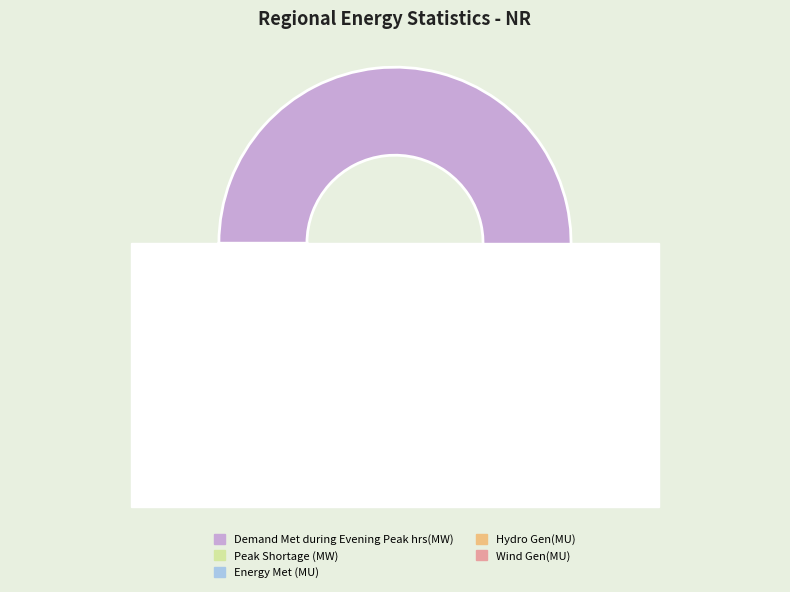

To the nearest percent, what percentage of the pie is Hydro Gen(MU)?

1%